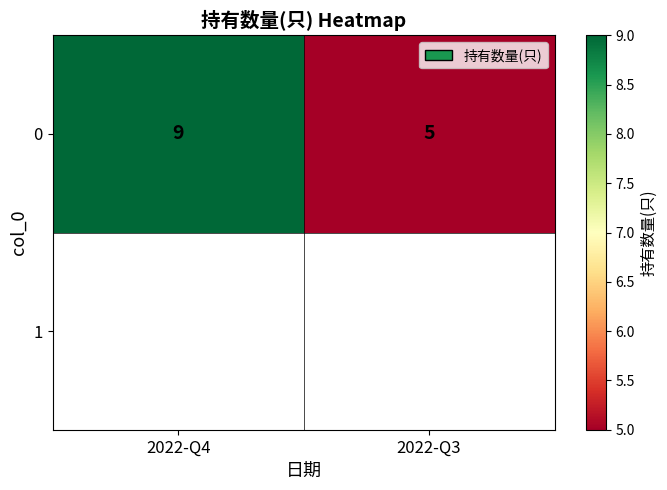

What is the change in value from 2022-Q4 to 2022-Q3?

-4